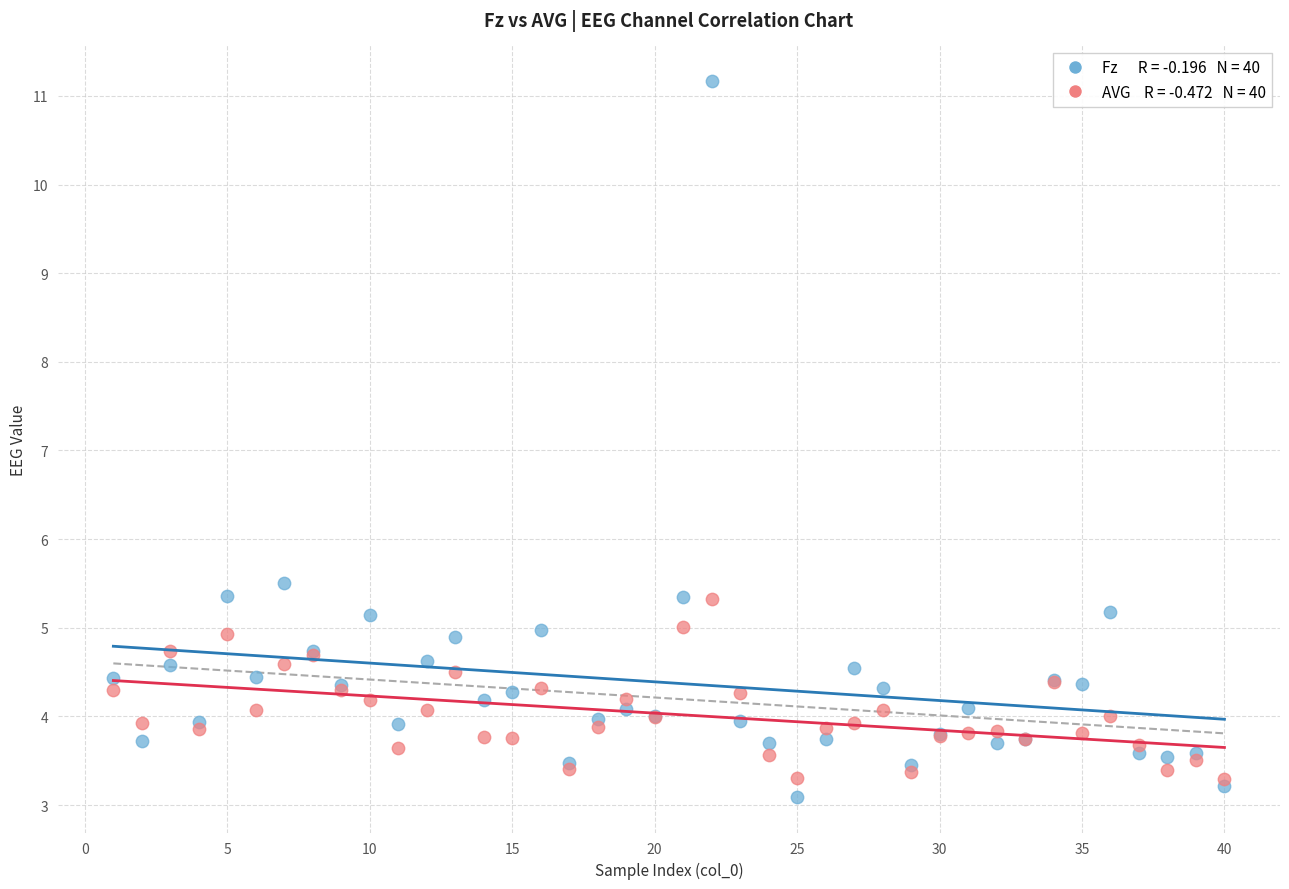

Across all series, what Y value is closest to 7?

5.5